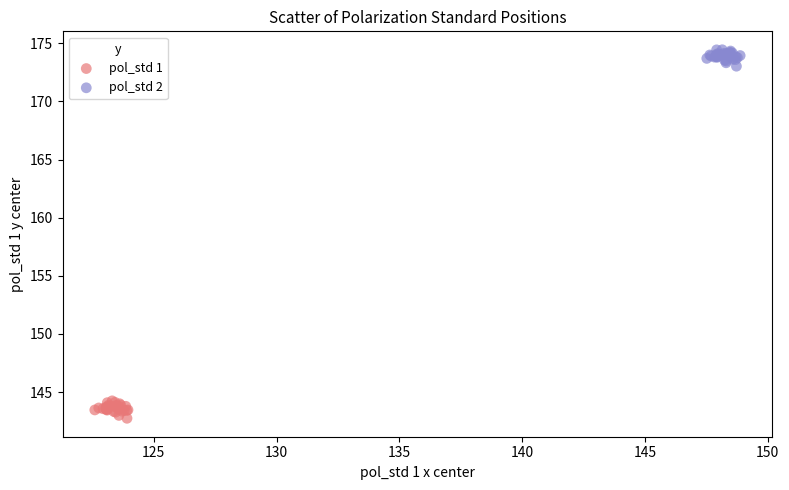

Which series reaches the minimum Y coordinate?

pol_std 1